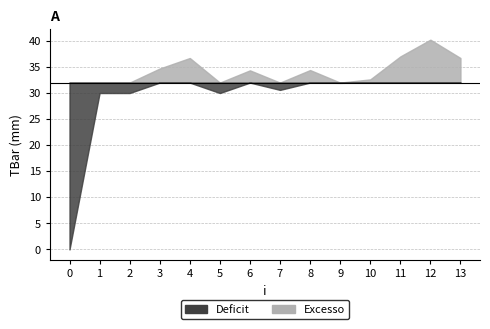

Reading right to left, extract all data points from this chart.

36.7	40.2	37.0	32.6	31.9	34.4	30.6	34.3	30.0	36.7	34.7	30.0	30.0	0.0